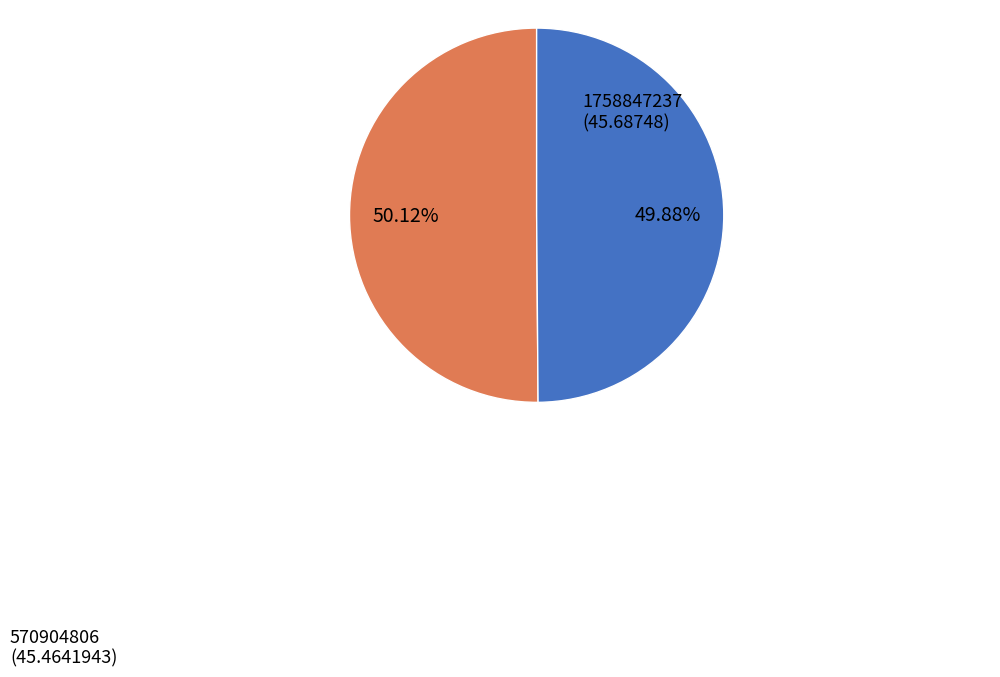

What is the ratio of the value at 1758847237 to the value at 570904806?

1.0